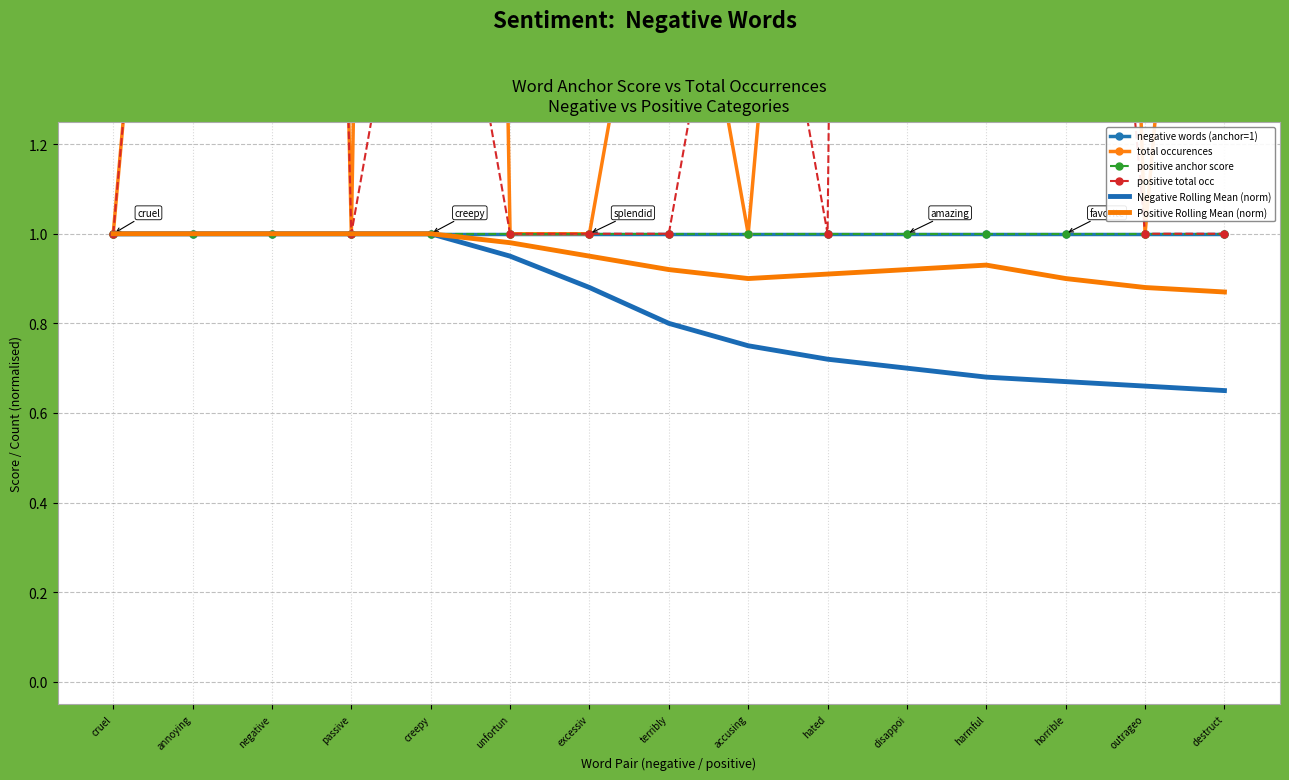

True or false: Positive Rolling Mean (norm) and Negative Rolling Mean (norm) intersect in this chart.

False